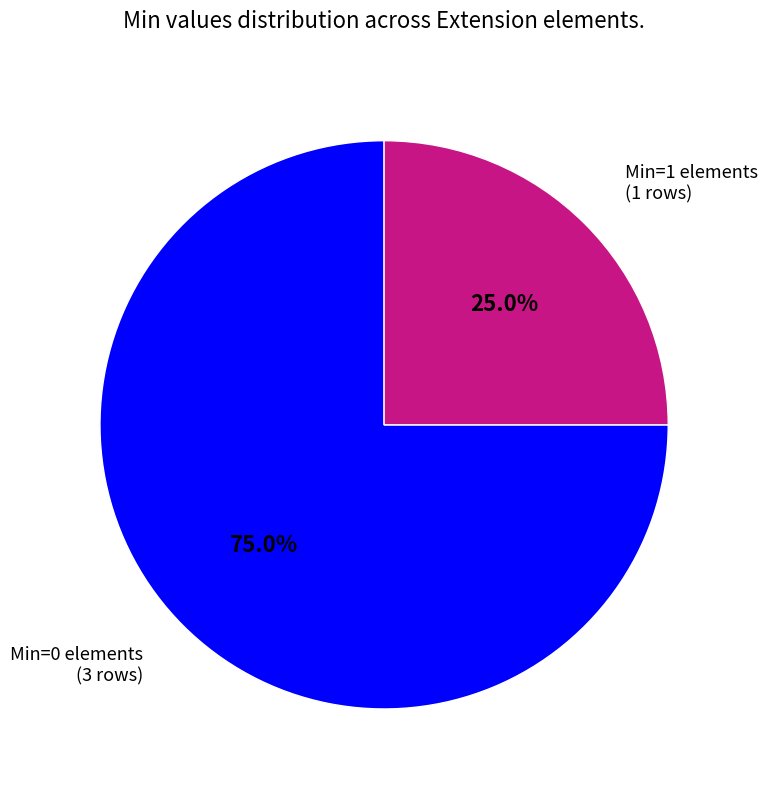

Is there any slice that represents more than half of the pie?

Yes